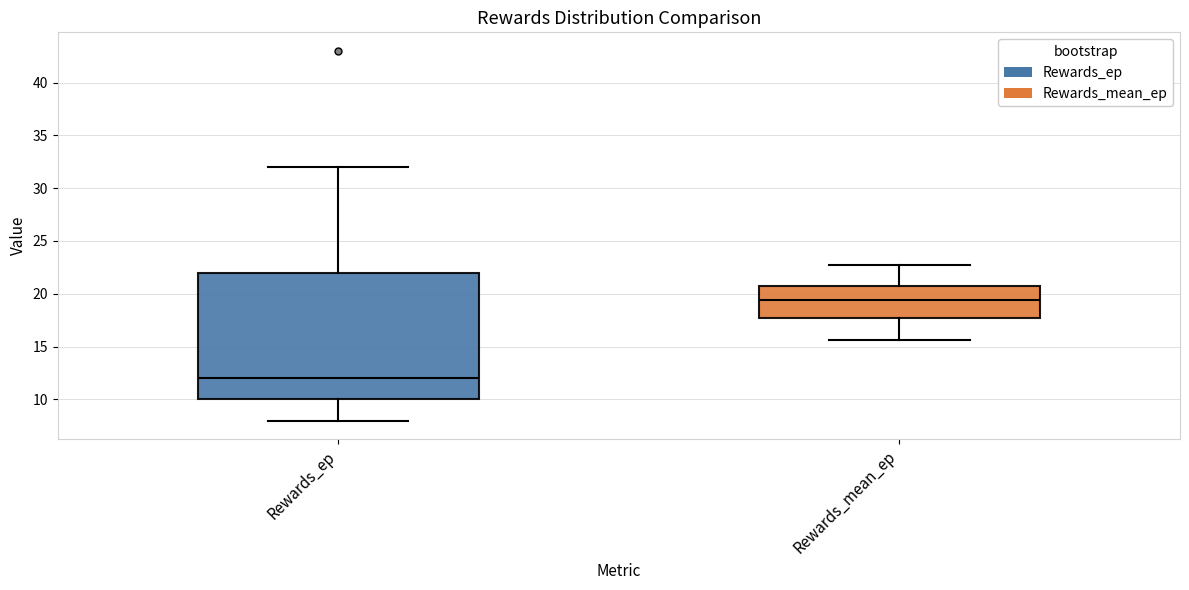

Where does the upper whisker of the box for Rewards_mean_ep end on the y-axis? The values are not printed on the chart, so give them approximately, as read against the axis.

22.5